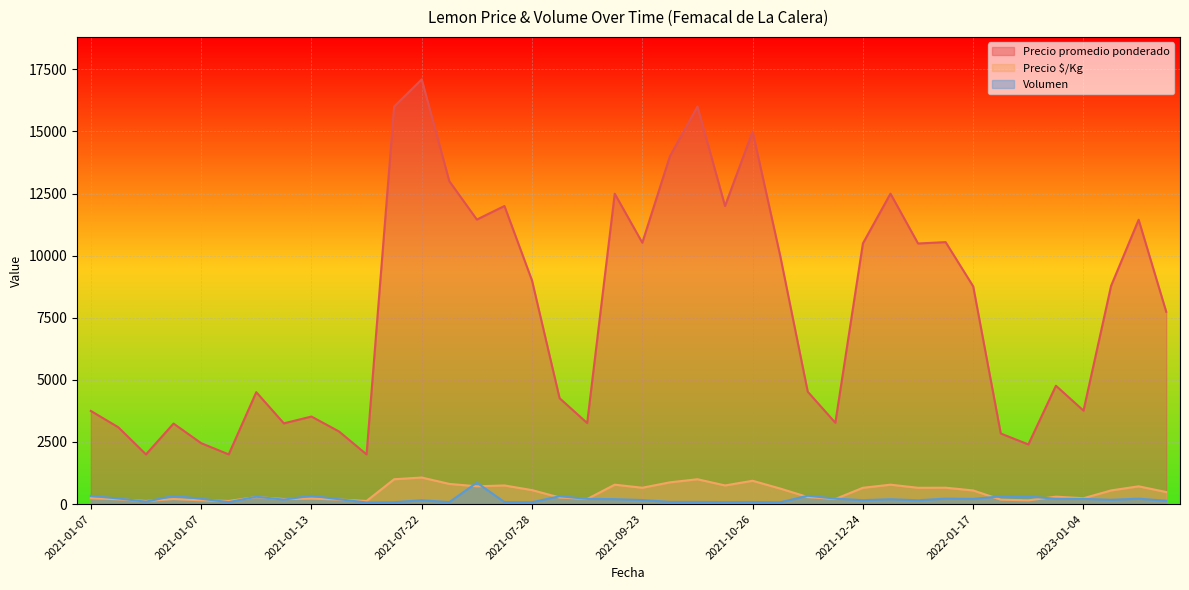

What is the difference between the Precio $/Kg values at 2021-01-13 and 2022-01-17?

328